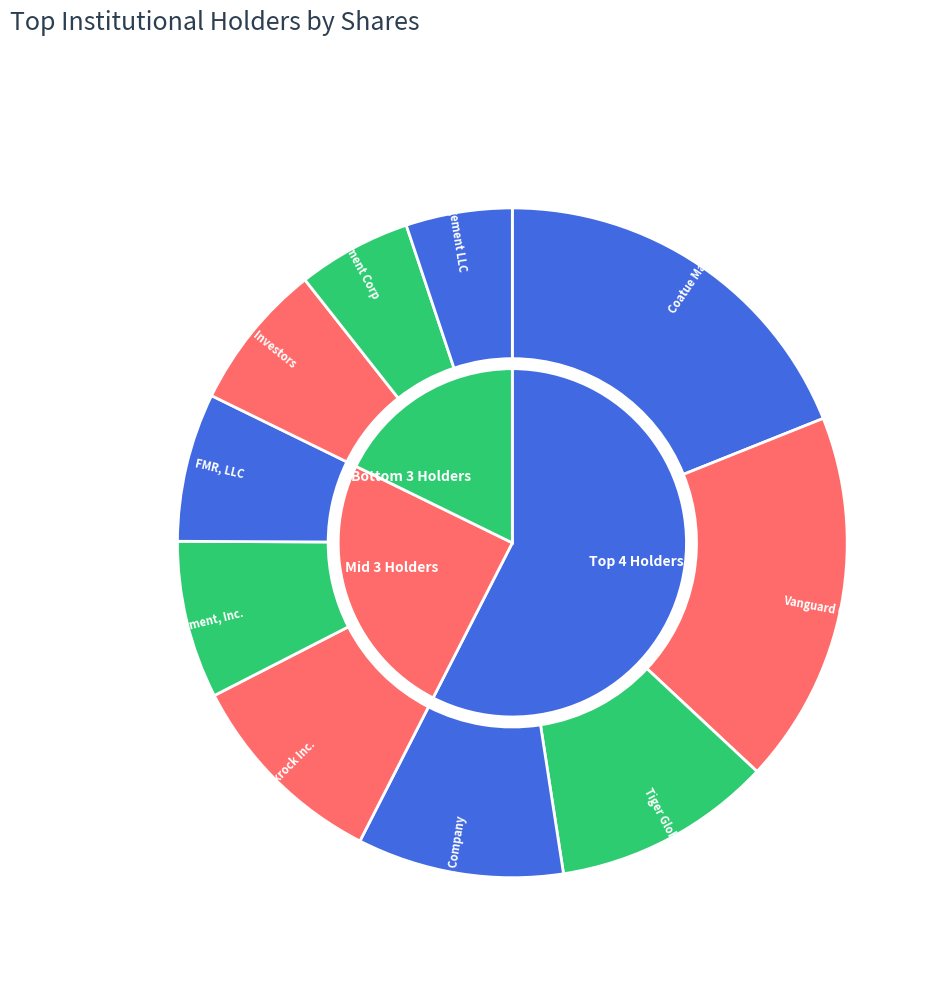

What percentage is NOT represented by Kensico Capital Management Corp?

94.5%